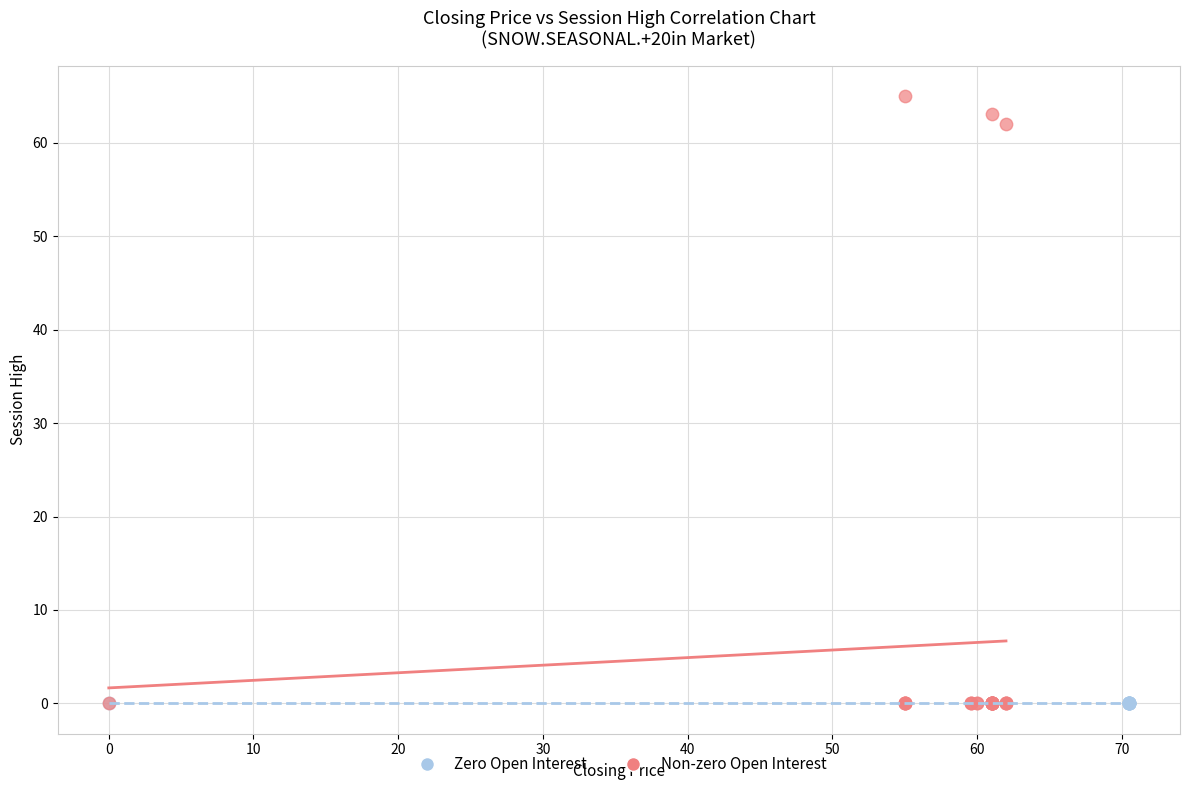

What are all the series names shown in the legend?

Zero Open Interest, Non-zero Open Interest